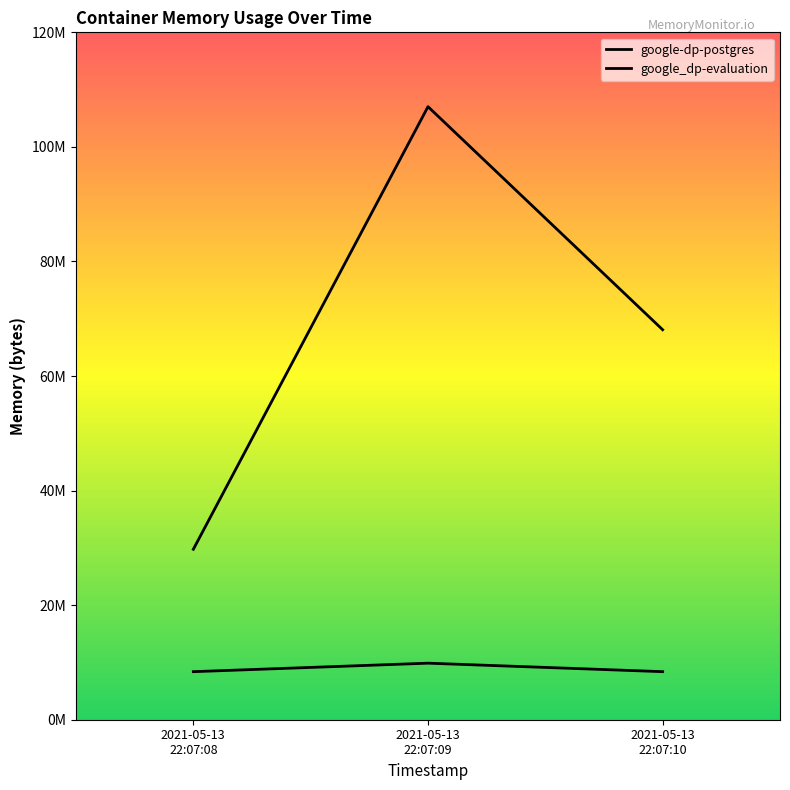

What is the average value of the google_dp-evaluation series?

68287147